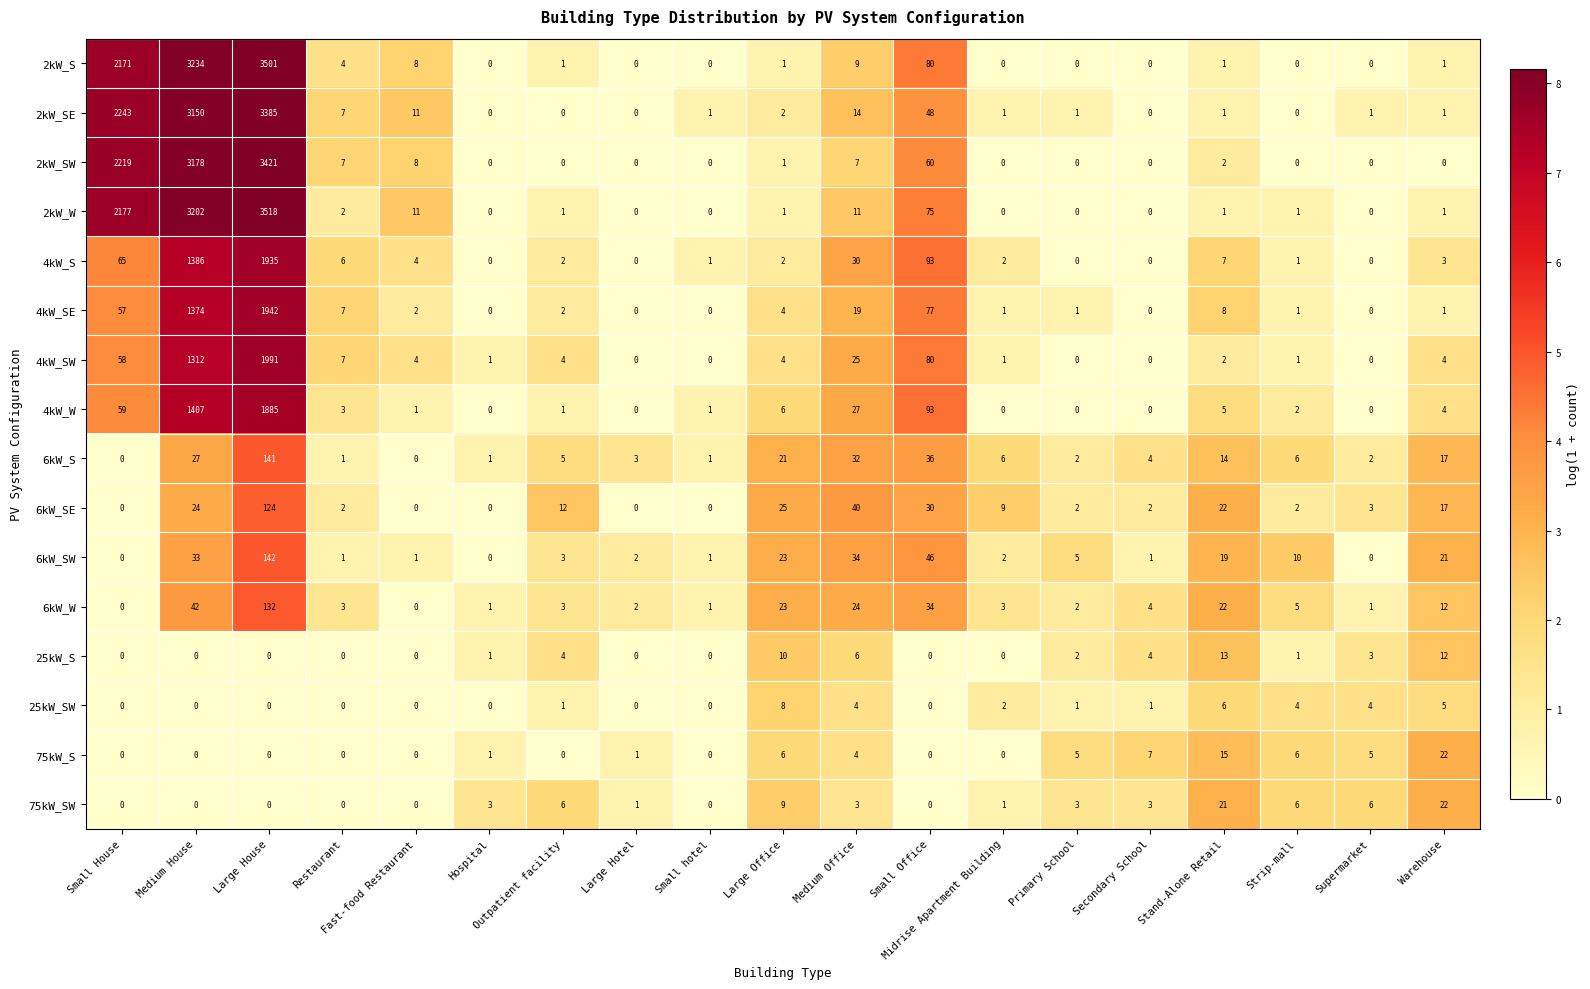

Between Medium House and Warehouse, which series saw the biggest shift?

2kW_S